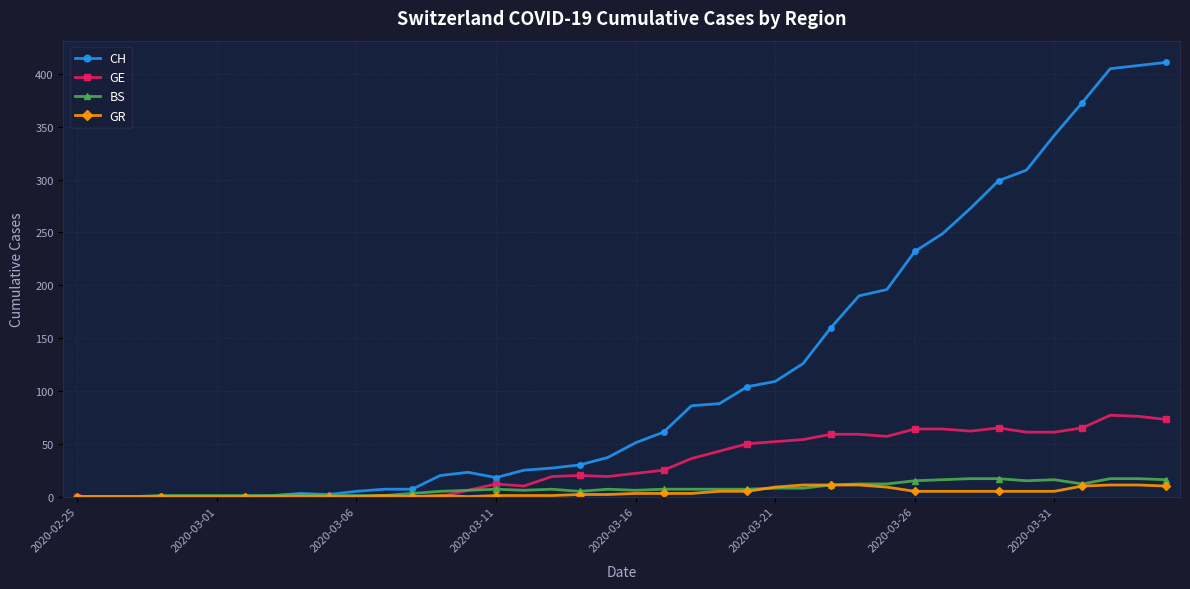

True or false: CH has more than 1 interior local peaks.

True